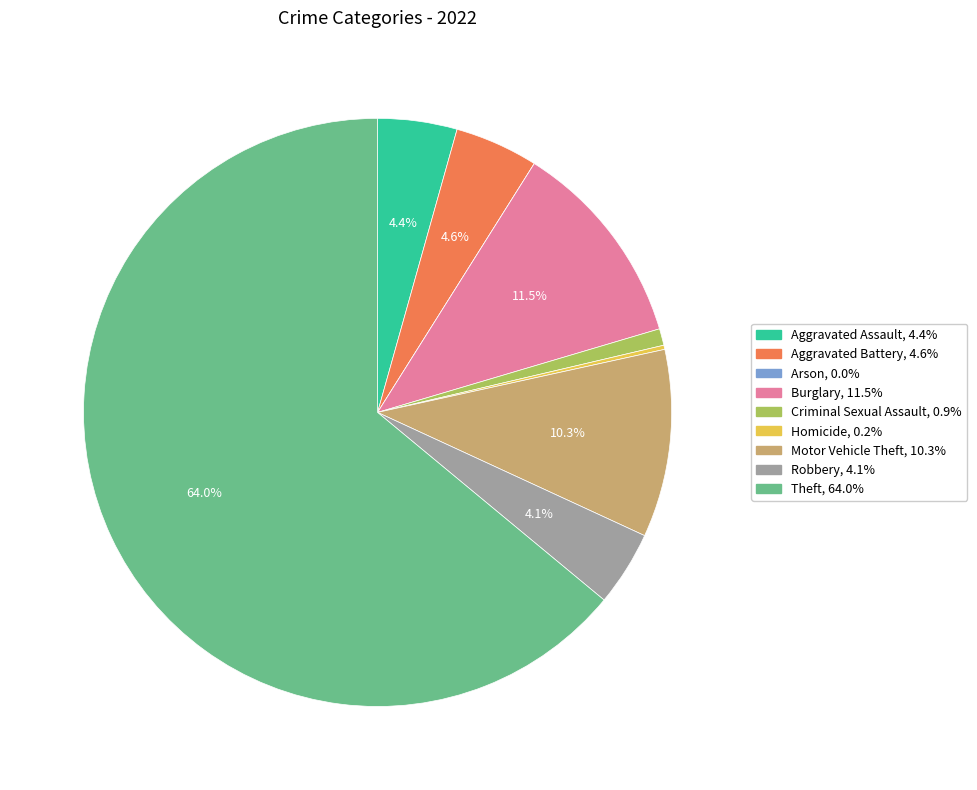

The Criminal Sexual Assault slice represents 1% of the pie. True or false?

True